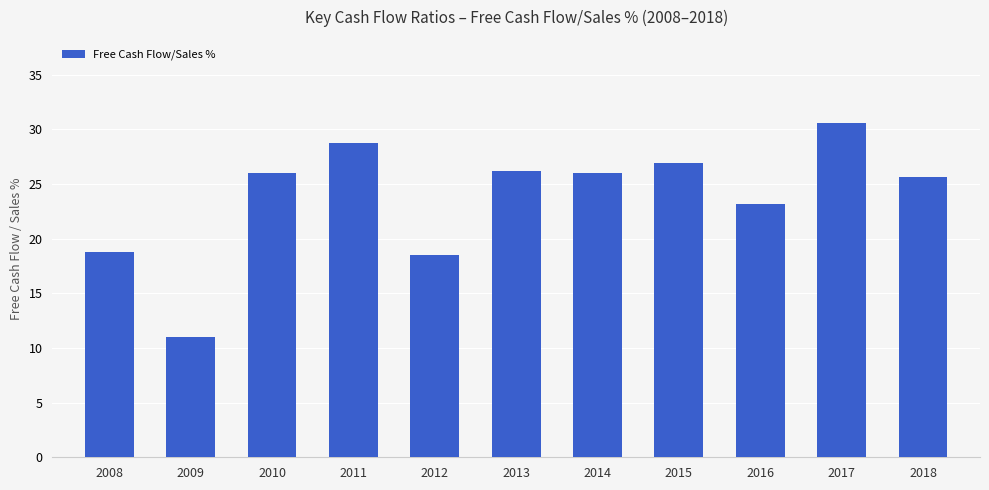

What is the smallest value displayed?

11.0